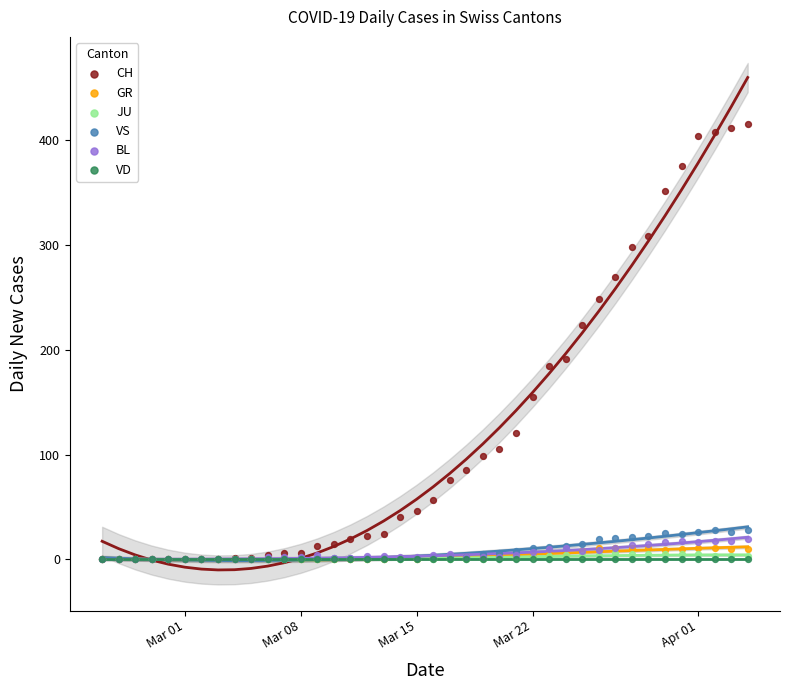

What are all the series names shown in the legend?

CH, GR, JU, VS, BL, VD